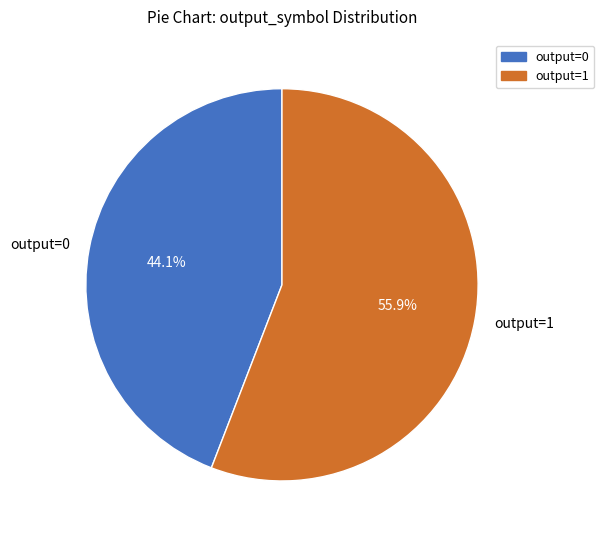

Which slice is the largest?

output=1